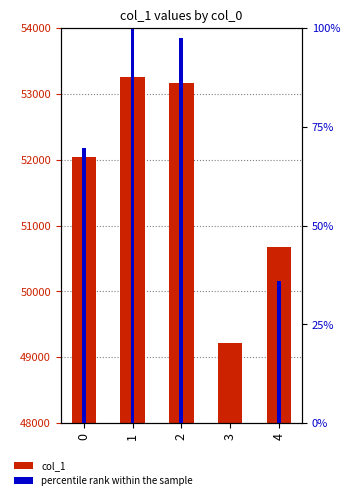

Reading left to right, what are all the values shown in this chart?

col_1: 0=52042.0	1=53265.0	2=53168.0	3=49217.0	4=50670.0
percentile rank within the sample: 0=69.8	1=100.0	2=97.6	3=0.0	4=35.9